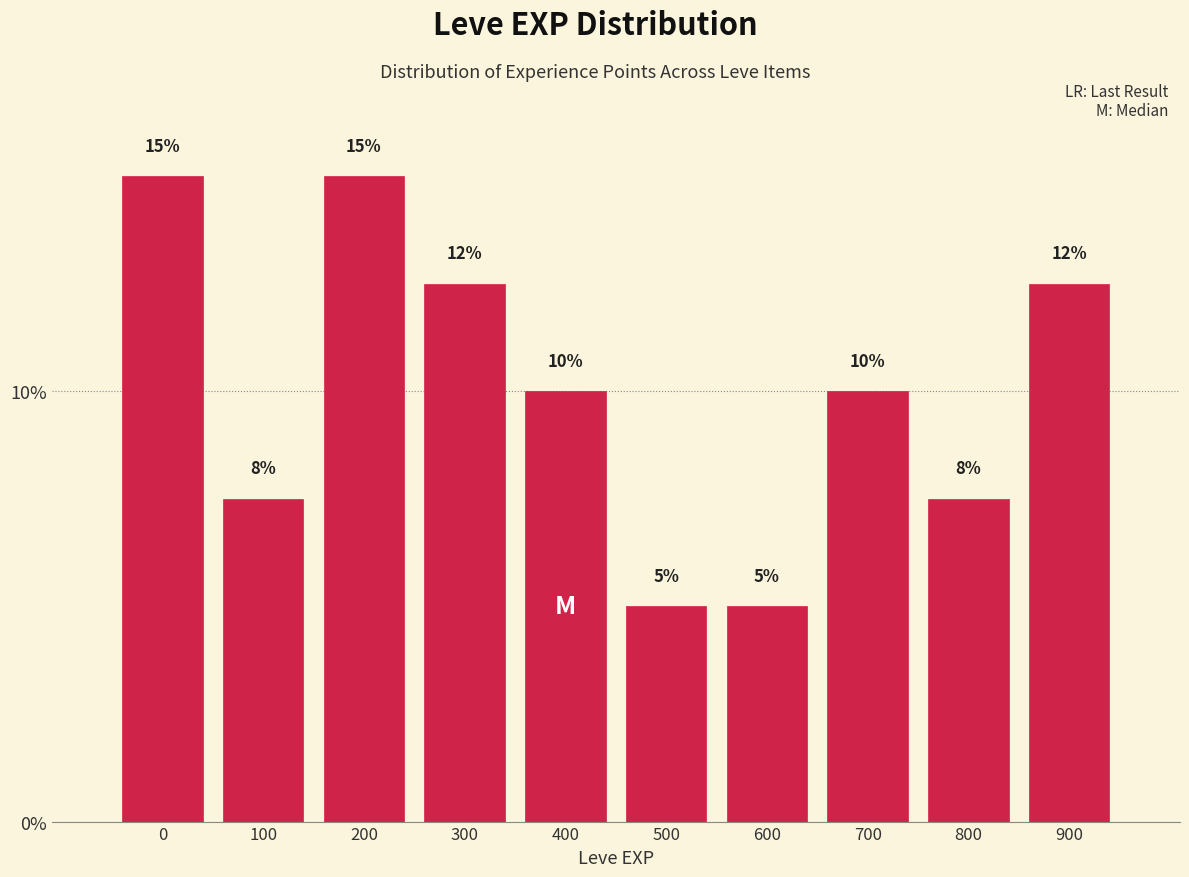

What is the smallest value displayed?

5.0